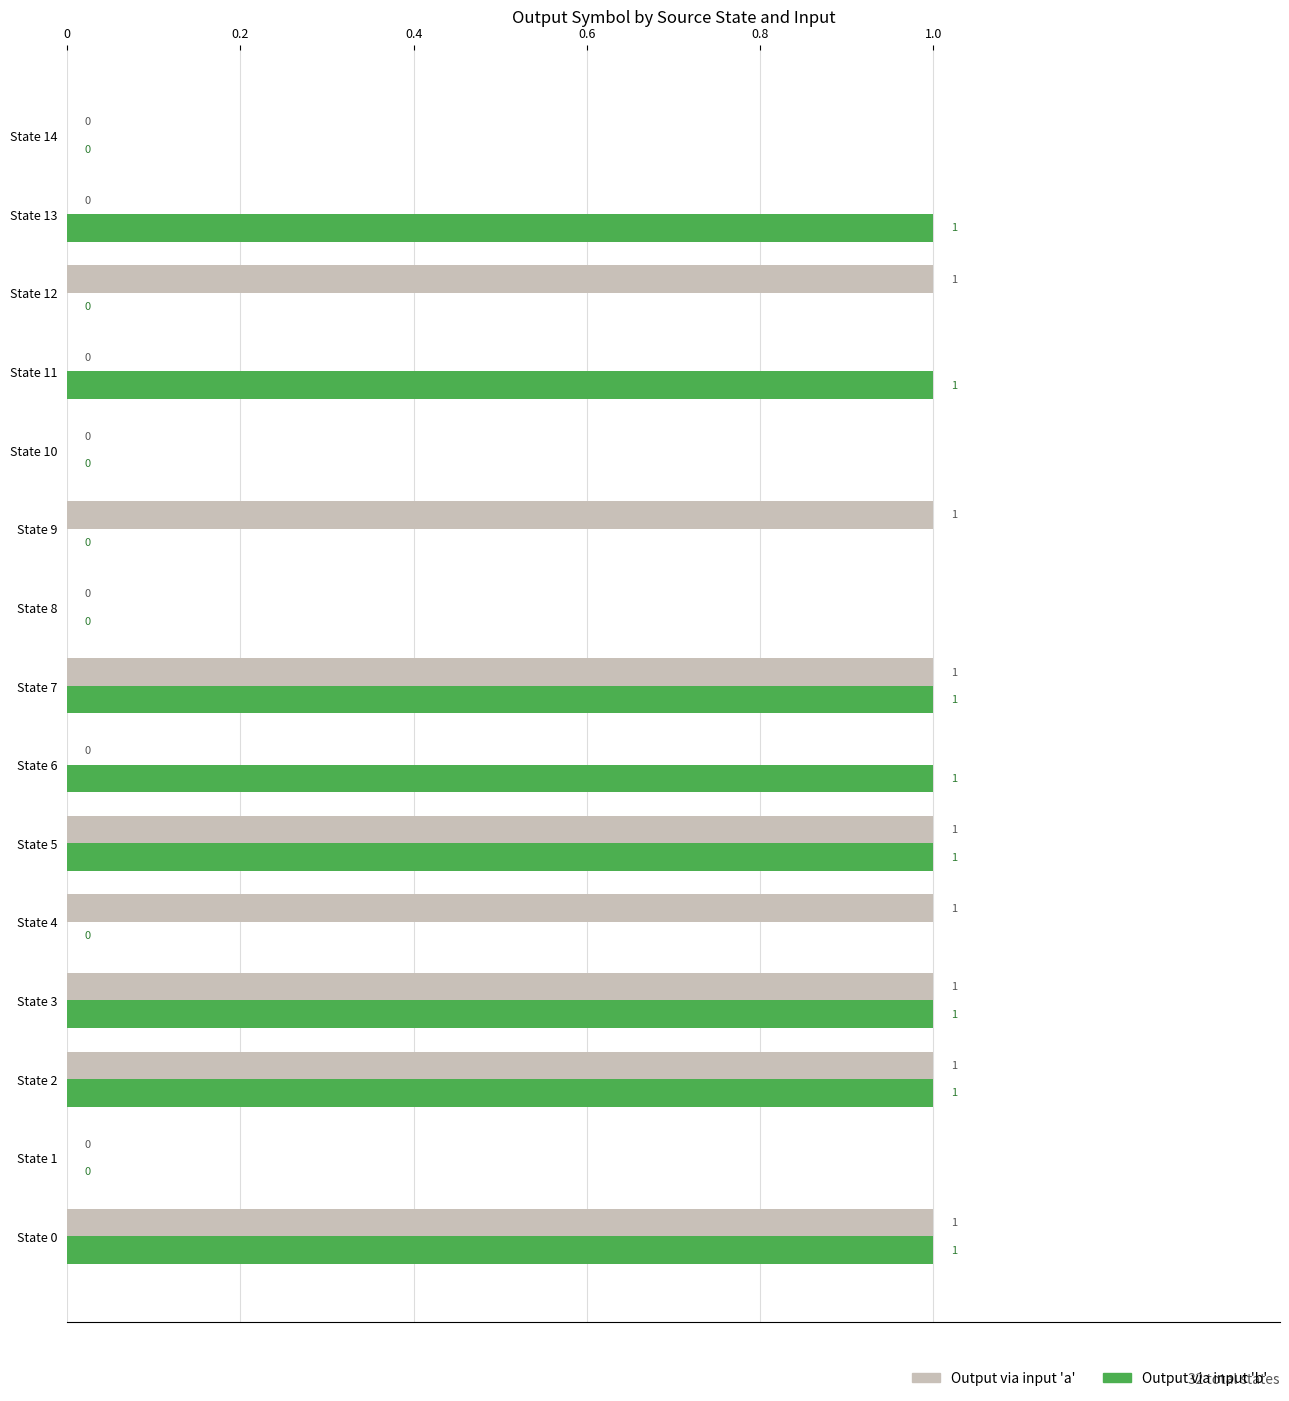

How many Output via input 'a' values are between 0 and 1?

15